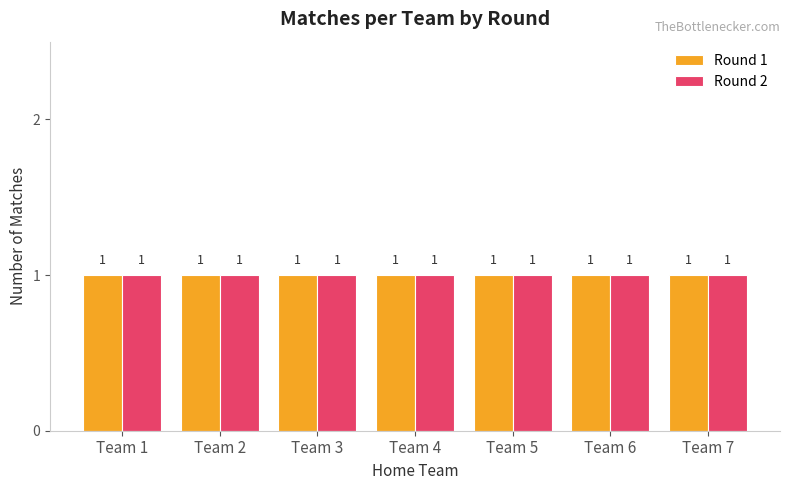

Where is Round 2 nearest to the value 2?

Team 1